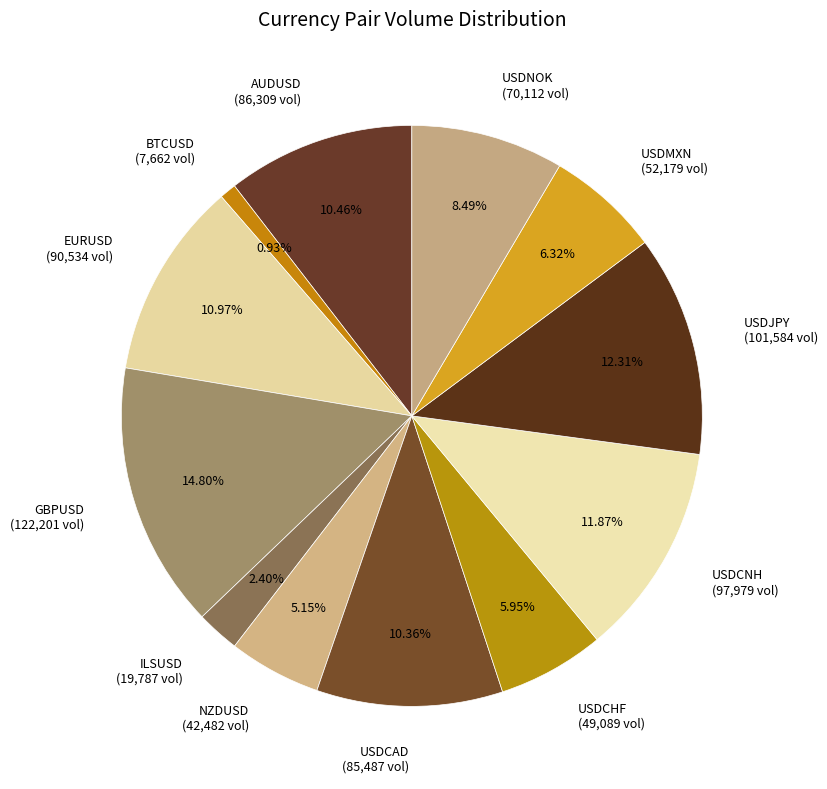

How much of the chart is everything except BTCUSD?

99.1%